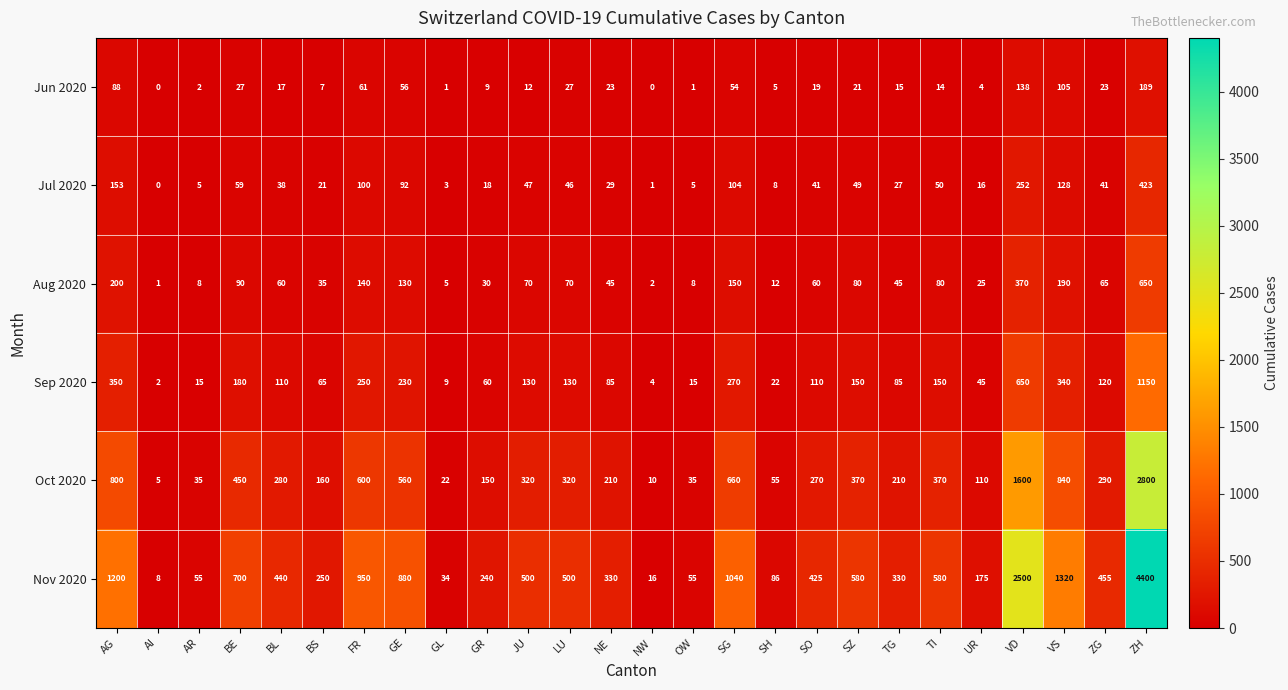

Rank the series by their maximum value, from lowest to highest.

Jun 2020, Jul 2020, Aug 2020, Sep 2020, Oct 2020, Nov 2020